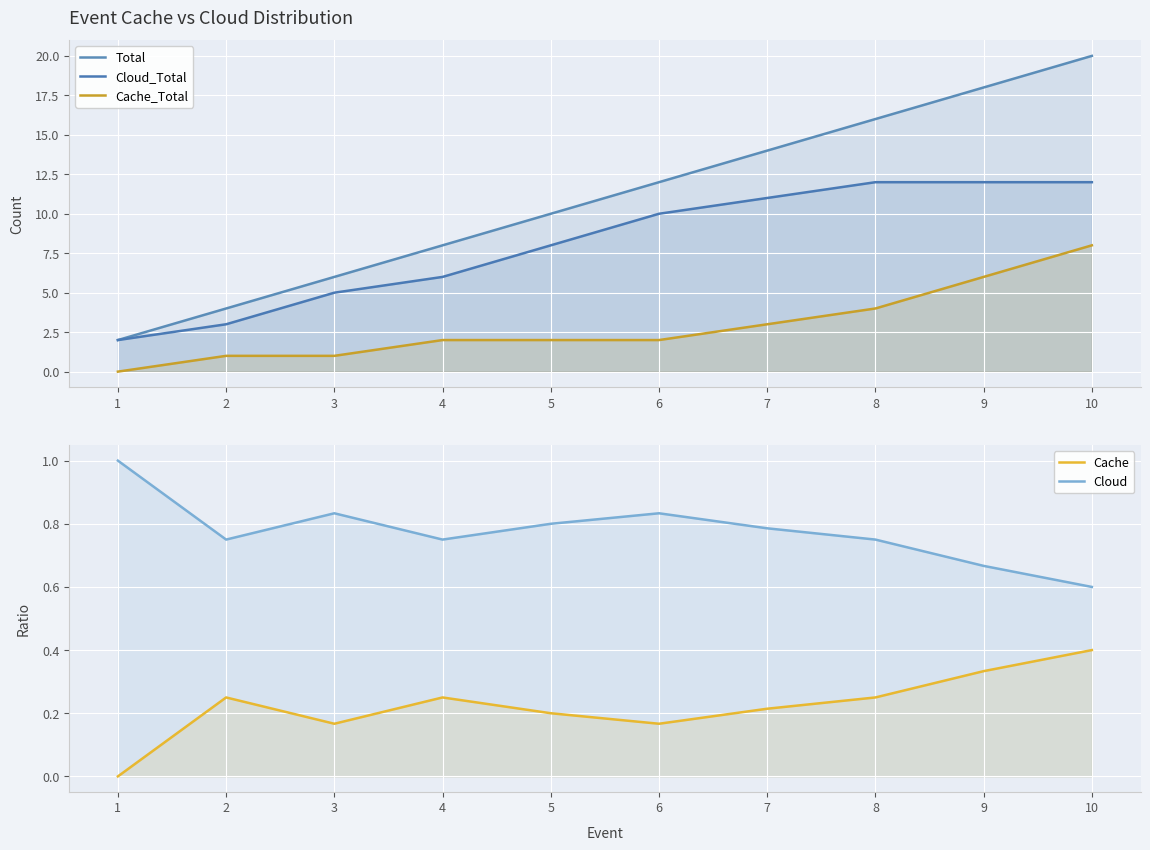

Reading left to right, transcribe all the data shown in this chart.

Total: 2.0	4.0	6.0	8.0	10.0	12.0	14.0	16.0	18.0	20.0
Cloud_Total: 2.0	3.0	5.0	6.0	8.0	10.0	11.0	12.0	12.0	12.0
Cache_Total: 0.0	1.0	1.0	2.0	2.0	2.0	3.0	4.0	6.0	8.0
Cache: 0.0	0.2	0.2	0.2	0.2	0.2	0.2	0.2	0.3	0.4
Cloud: 1.0	0.8	0.8	0.8	0.8	0.8	0.8	0.8	0.7	0.6